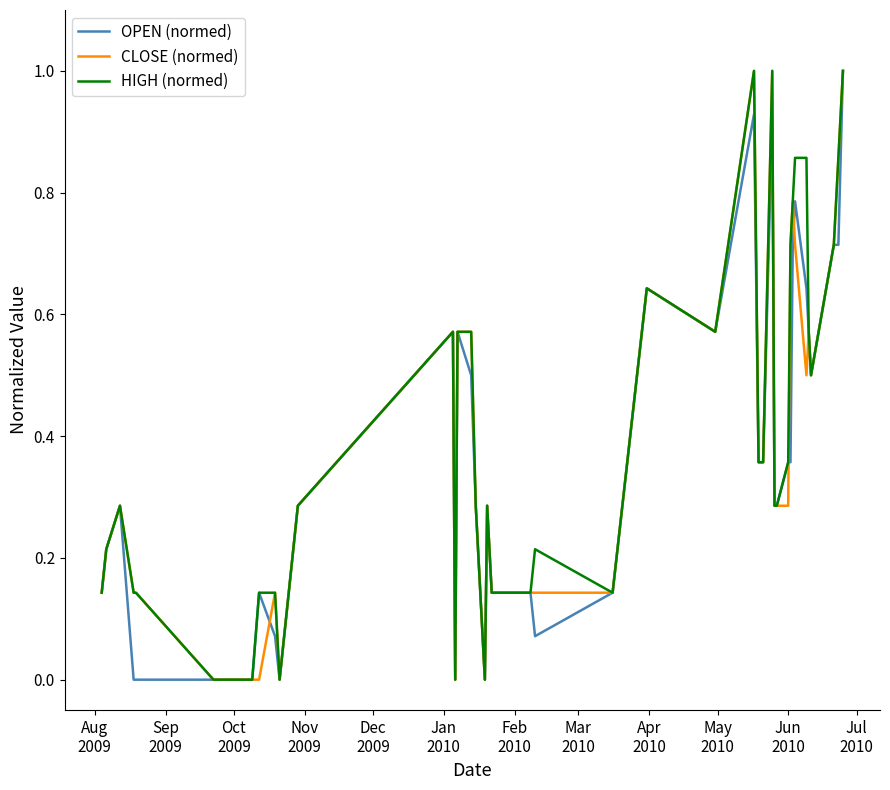

What is the greatest value displayed?

1.0